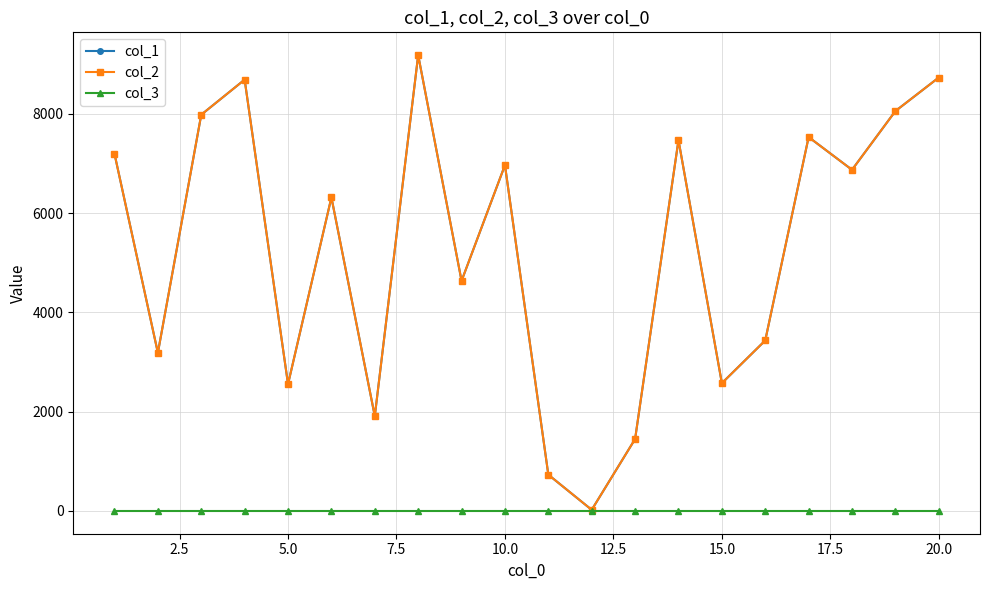

How many lines are shown in the chart?

3